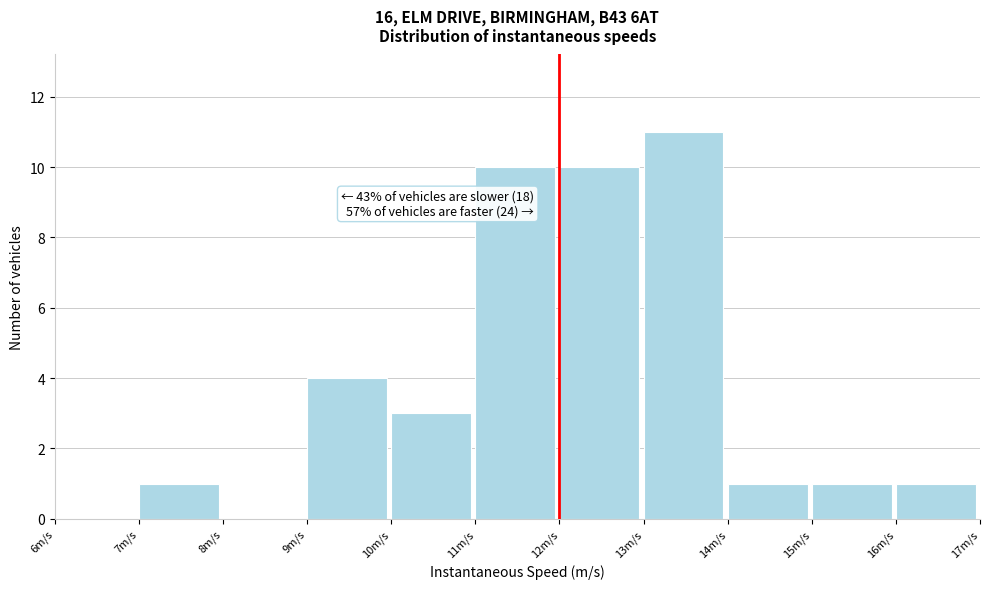

Over which range of the x-axis is the bar tallest?

13 to 14